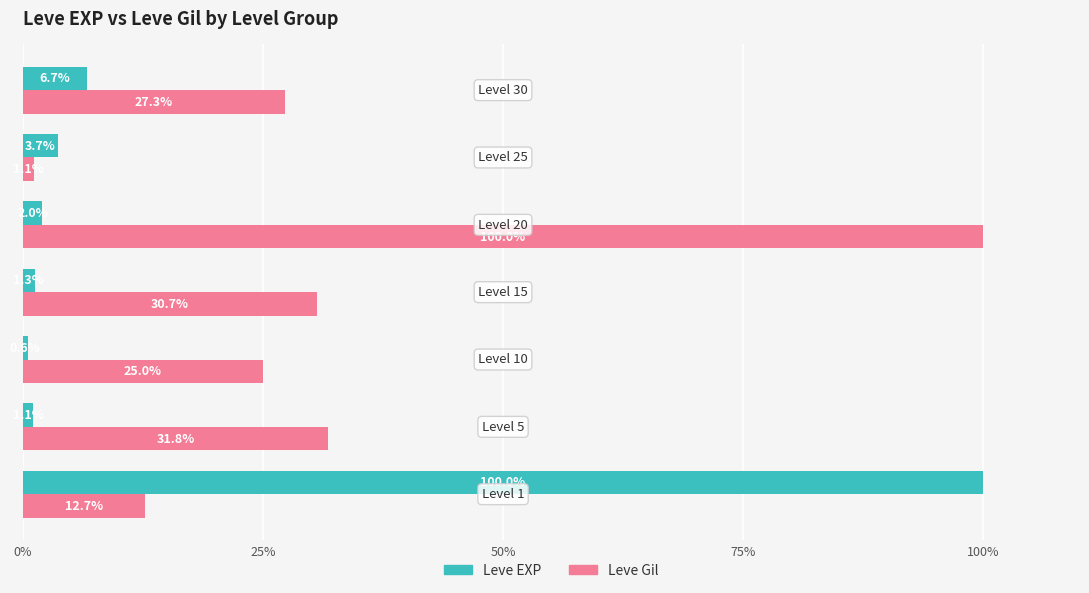

How many distinct data groups are displayed?

2